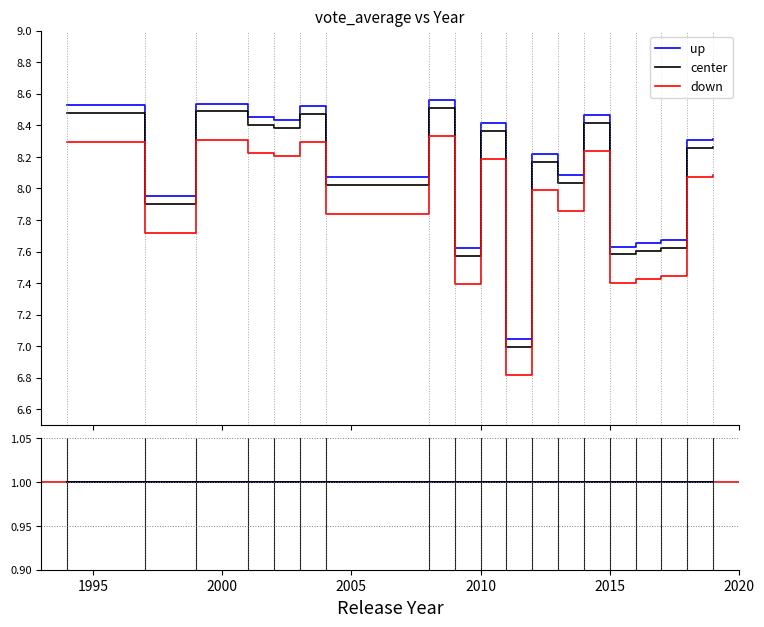

What is the spread (max minus min) of values at 1994?

0.2